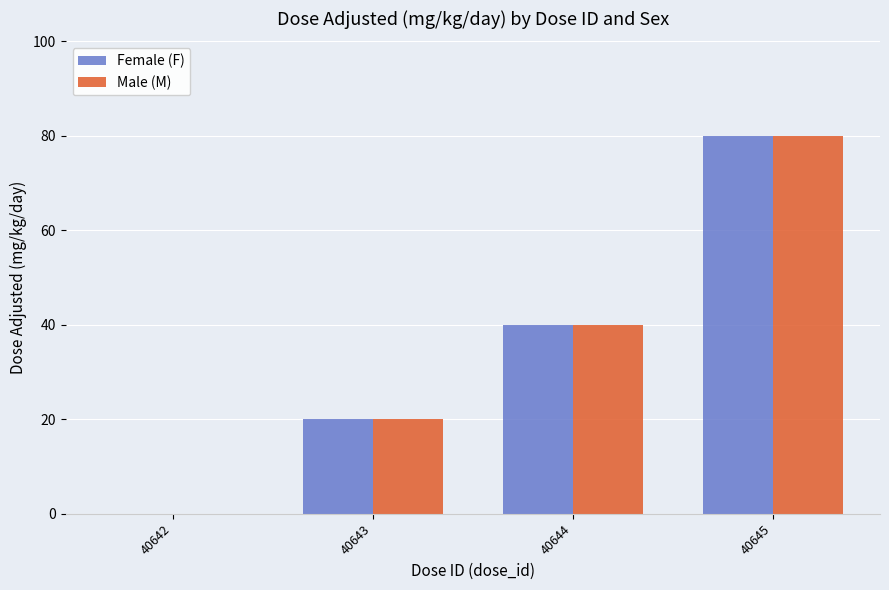

At which category is the sum across all series the highest?

40645